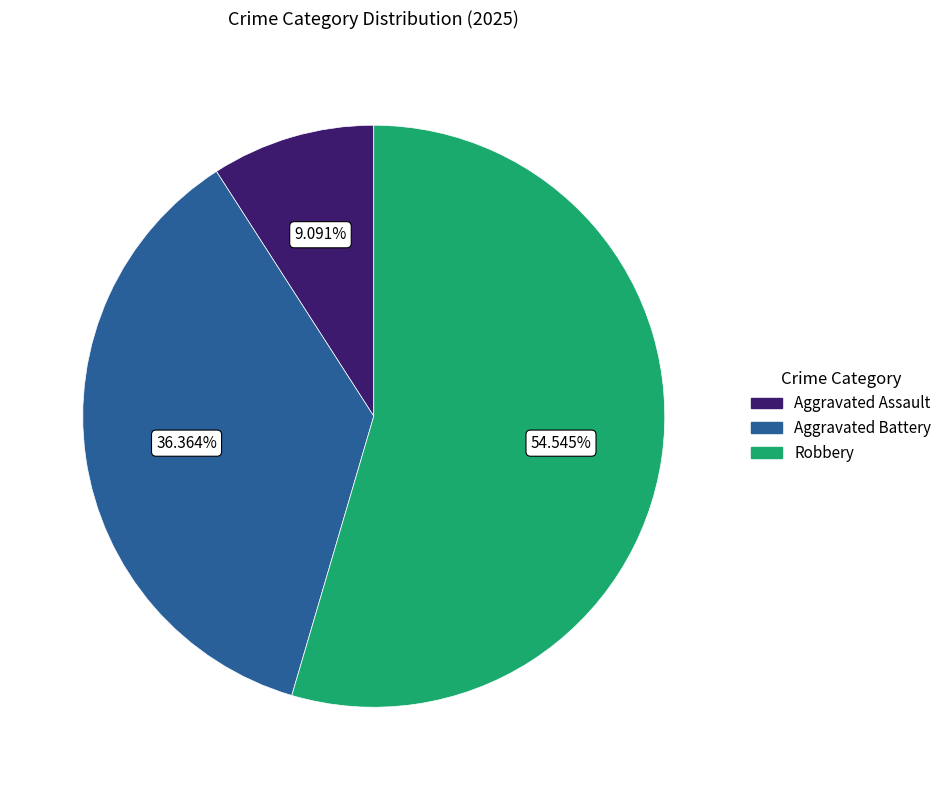

Is the sum of Aggravated Assault and Aggravated Battery greater than half?

No